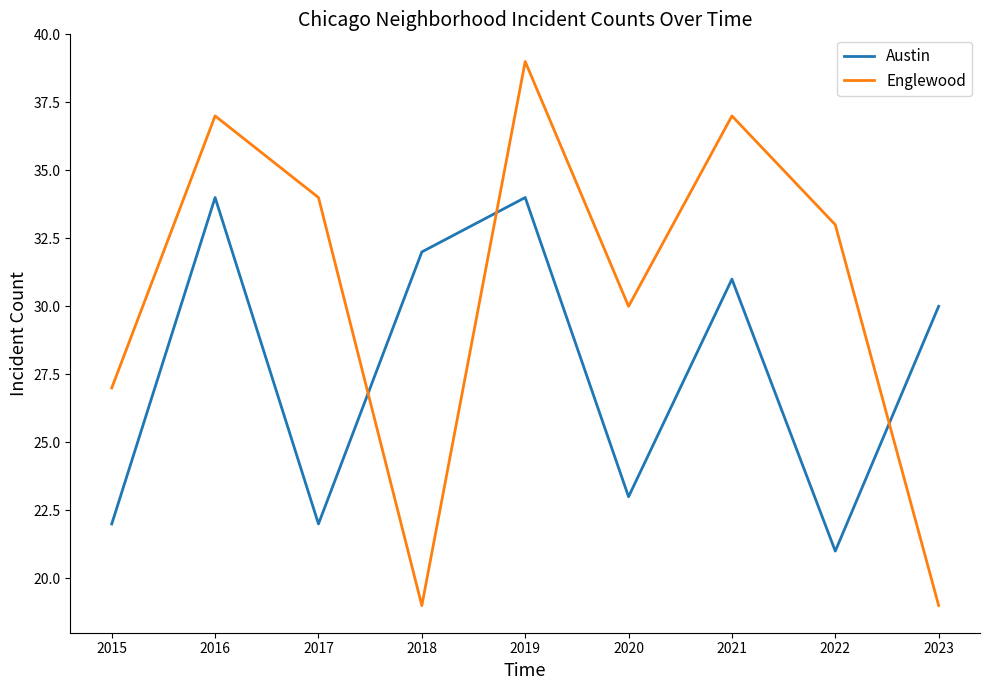

Reading right to left, list all the values displayed in this chart.

Austin: 2023=30	2022=21	2021=31	2020=23	2019=34	2018=32	2017=22	2016=34	2015=22
Englewood: 2023=19	2022=33	2021=37	2020=30	2019=39	2018=19	2017=34	2016=37	2015=27